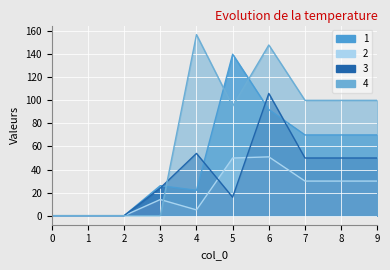

What is the total value across all series at 7?

250